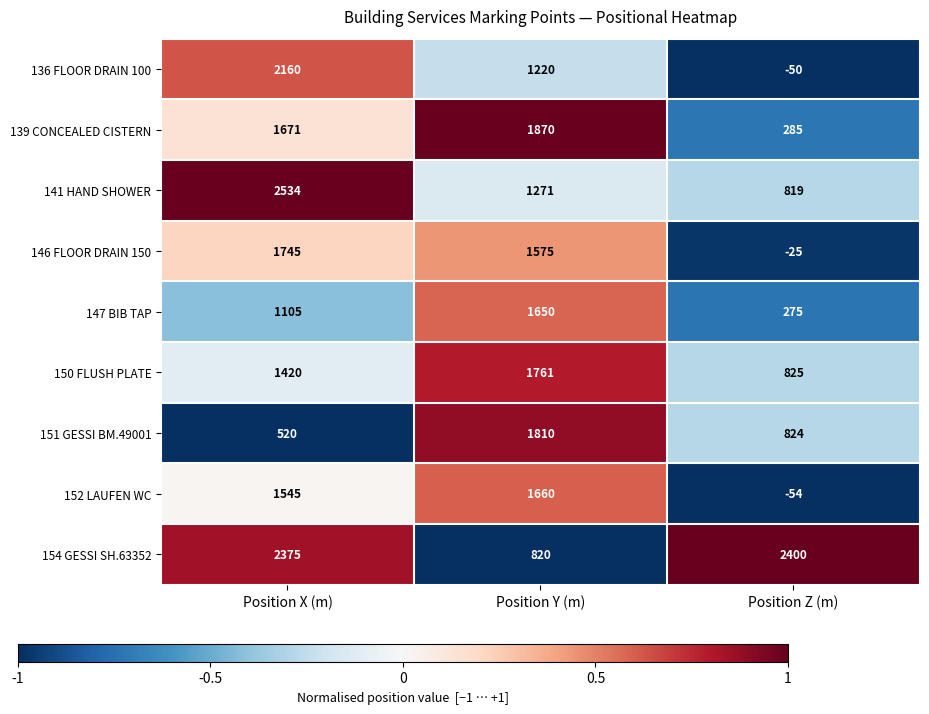

Reading right to left, what are all the values shown in this chart?

136 FLOOR DRAIN 100: -50	1220	2160
139 CONCEALED CISTERN: 285	1870	1671
141 HAND SHOWER: 819	1271	2534
146 FLOOR DRAIN 150: -25	1575	1745
147 BIB TAP: 275	1650	1105
150 FLUSH PLATE: 825	1761	1420
151 GESSI BM.49001: 824	1810	520
152 LAUFEN WC: -54	1660	1545
154 GESSI SH.63352: 2400	820	2375